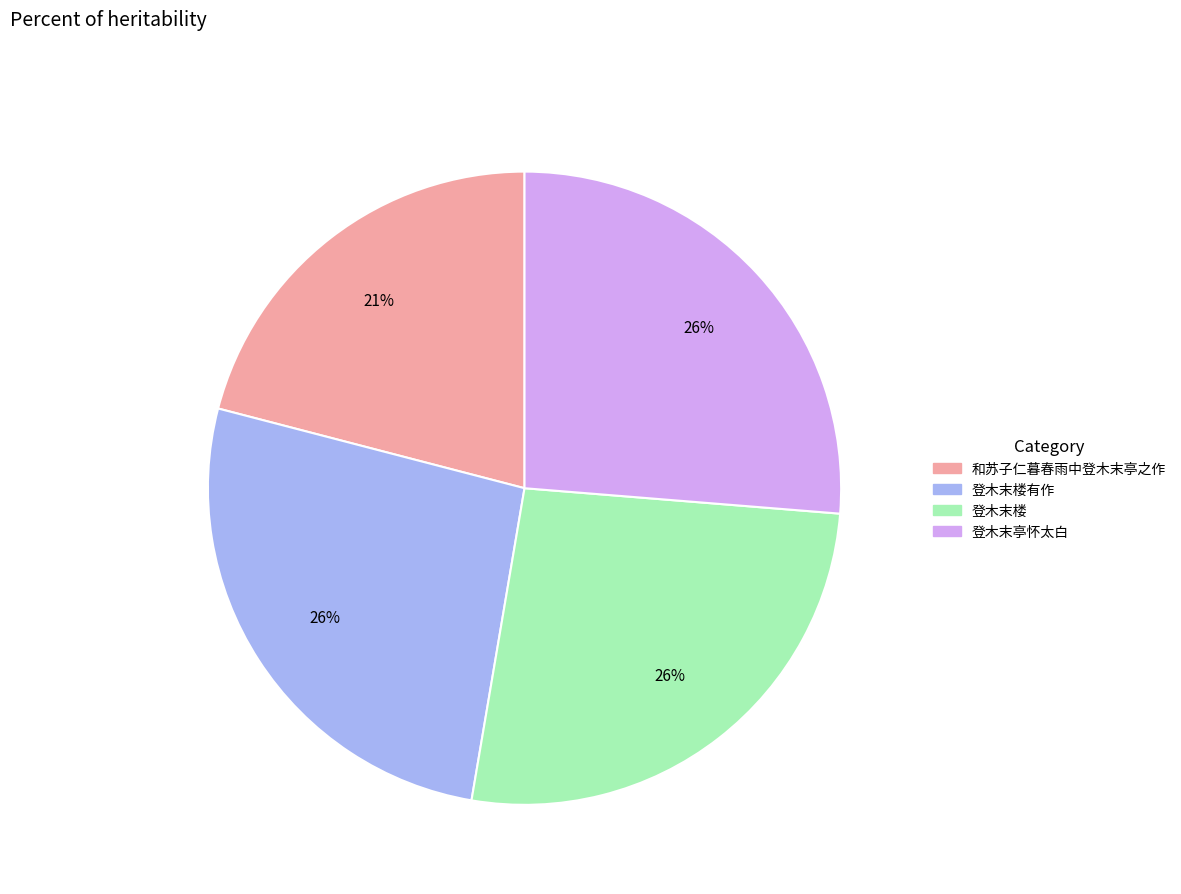

To the nearest percent, what is the average slice percentage?

25%